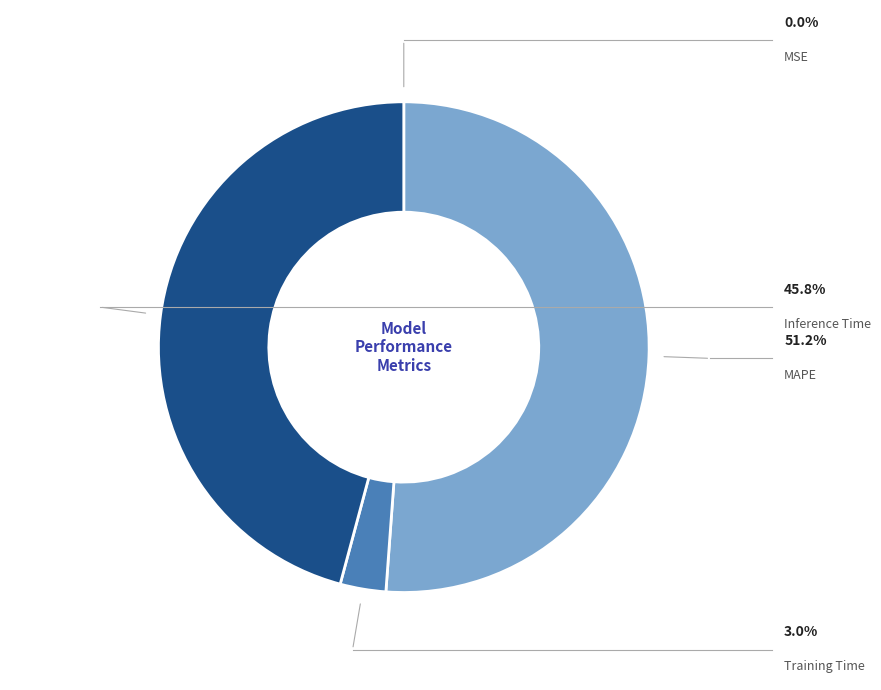

To the nearest percent, what is the combined percentage of MAPE and Training Time?

54%